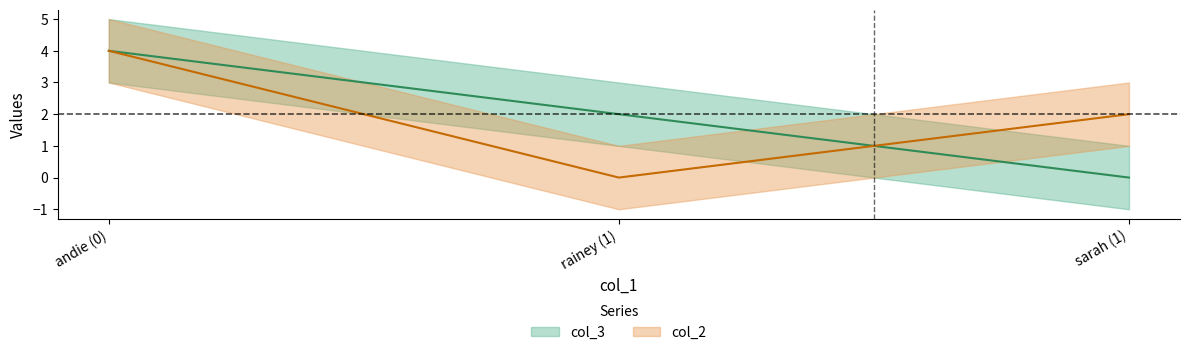

Is the value of col_2 at 1 greater than the value of col_3 at 1?

No